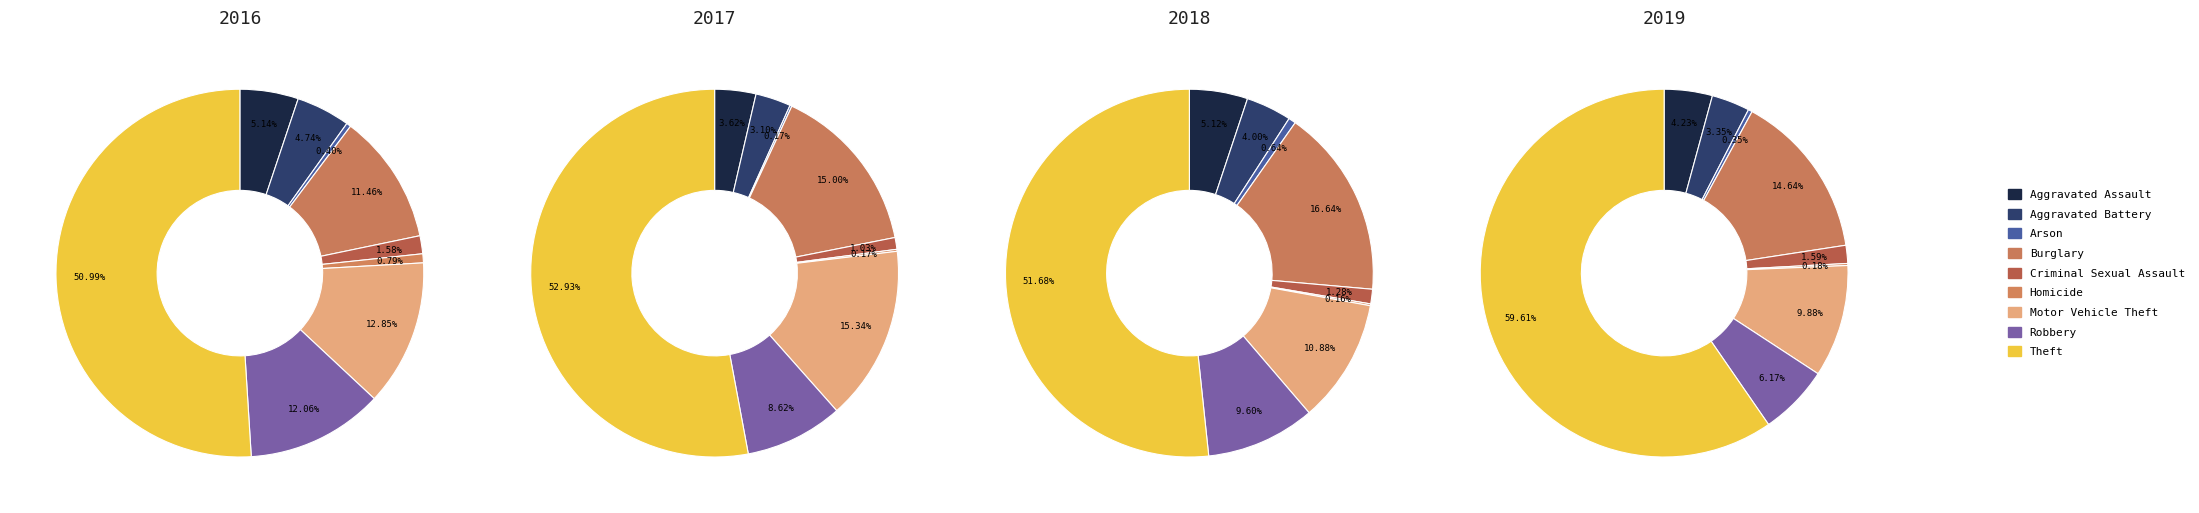

Between Homicide and Theft, which is larger?

Theft